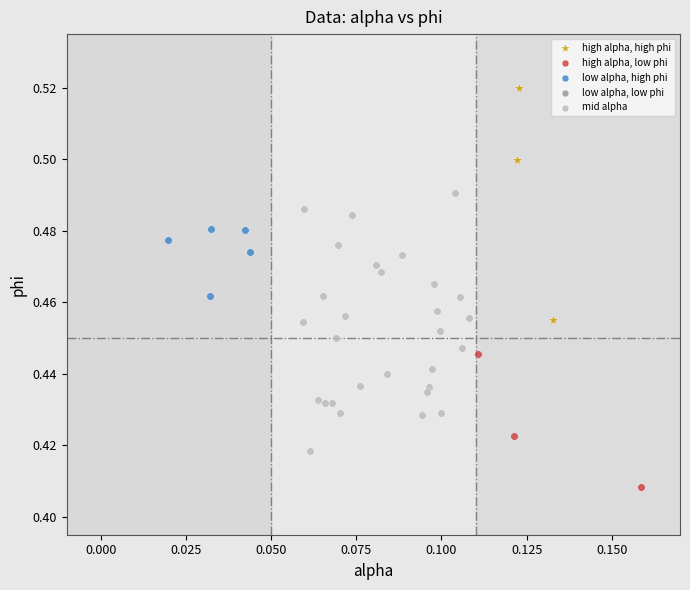

Which series reaches the minimum Y coordinate?

high alpha, low phi